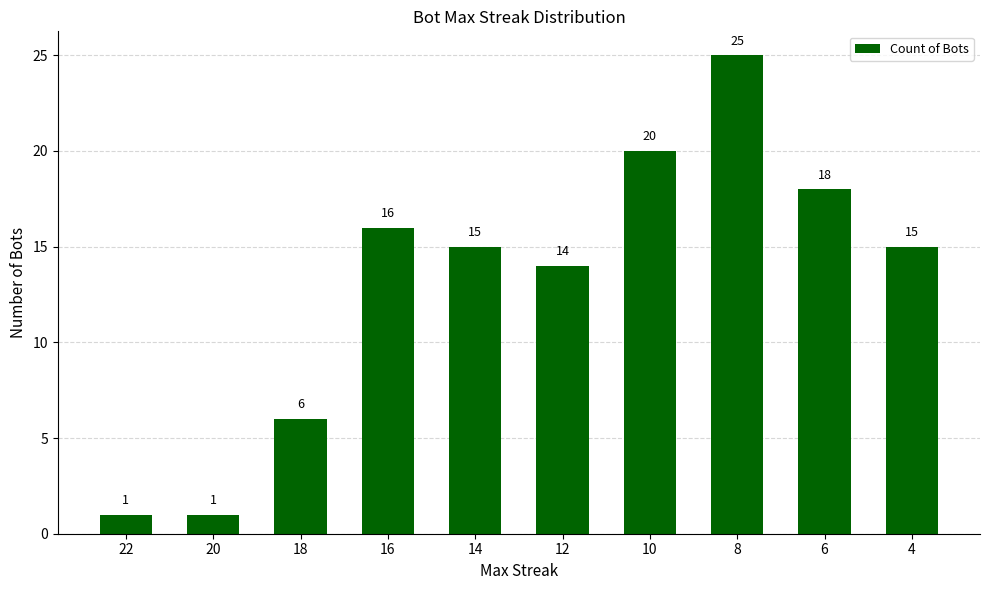

Reading left to right, transcribe all the data shown in this chart.

22=1	20=1	18=6	16=16	14=15	12=14	10=20	8=25	6=18	4=15